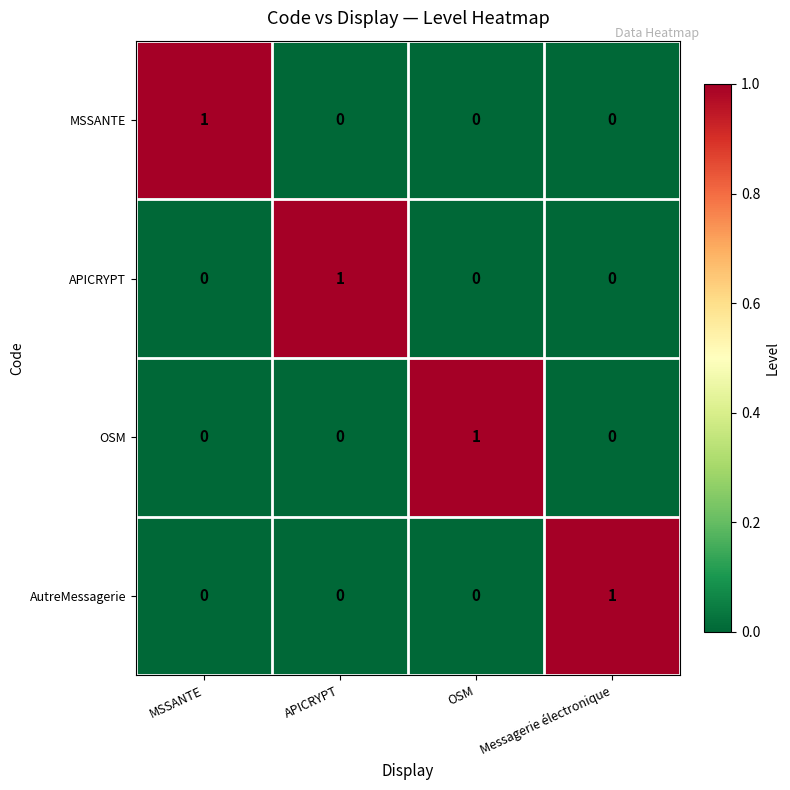

What is the total value across all series at MSSANTE?

1